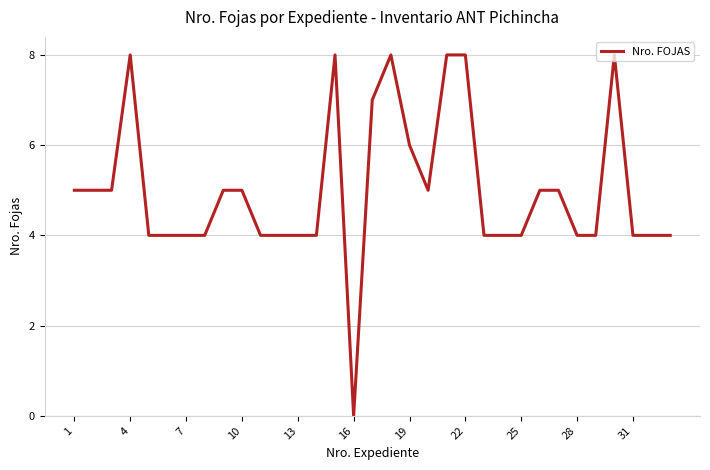

What is the greatest value displayed?

8